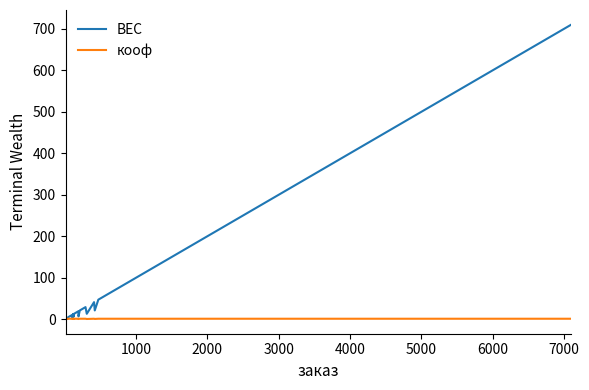

What is the value of the ВЕС point at the 34th from the left?

21.0